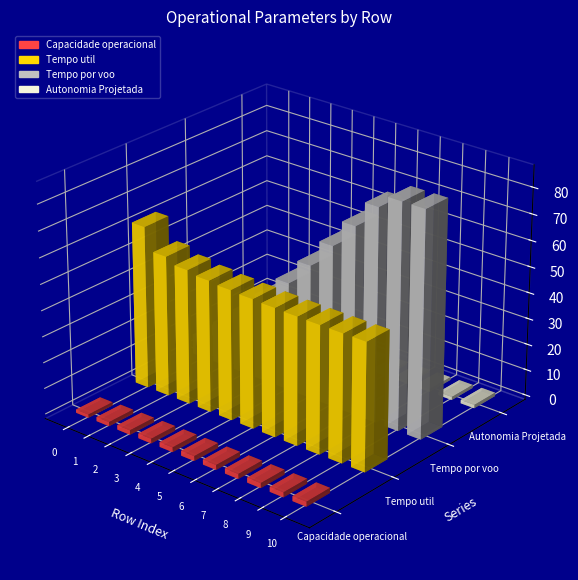

Reading left to right, transcribe all the data shown in this chart.

Capacidade operacional [ha/h]: 1.3	1.6	1.7	1.8	1.8	1.9	1.9	1.9	1.9	1.9	1.9
Tempo util [h]: 62.5	54.0	51.8	50.7	50.1	49.7	49.4	49.2	49.1	49.0	49.1
Tempo por voo [min]: 7.7	15.7	23.9	32.7	41.8	51.4	61.7	72.0	81.8	86.6	86.6
Autonomia Projetada [h]: 0.1	0.3	0.4	0.5	0.6	0.8	0.9	1.0	1.1	1.2	1.3